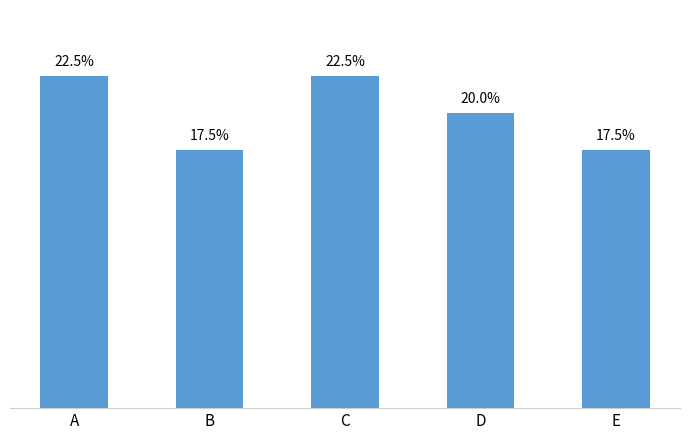

Where is the data nearest to the value 20?

D